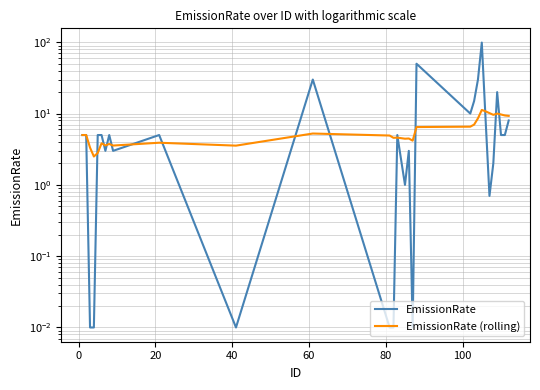

How many data points in EmissionRate (rolling) are above 5?

13